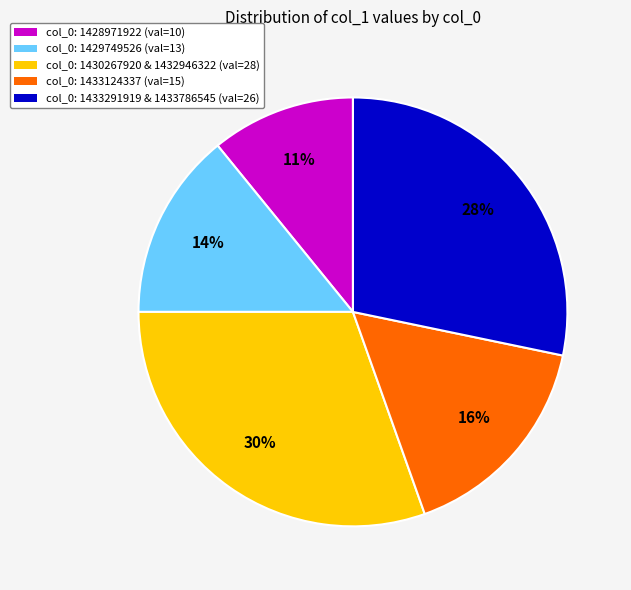

To the nearest percent, what is the average slice percentage?

20%